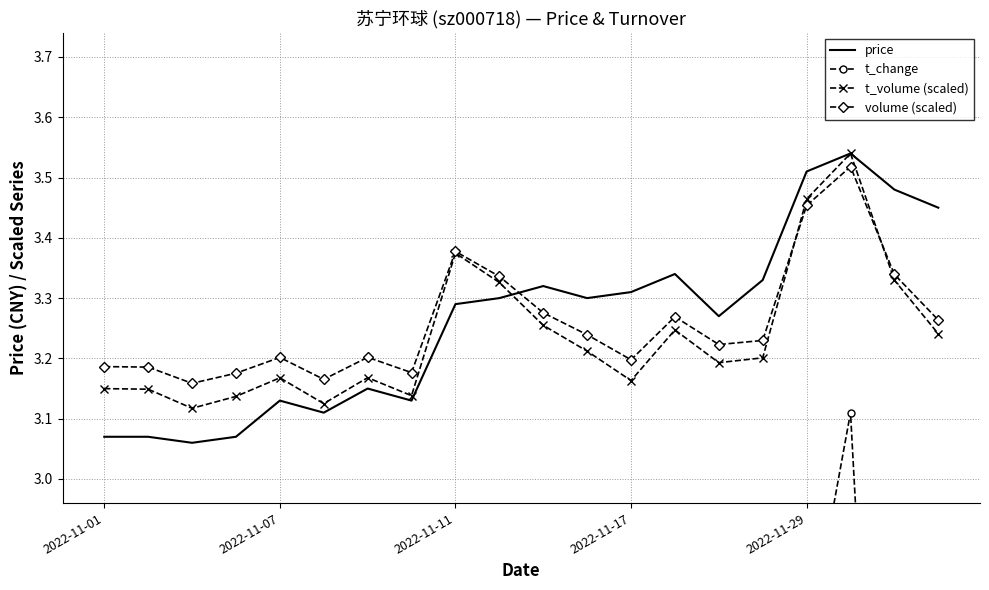

What is the minimum value shown in the chart?

0.4